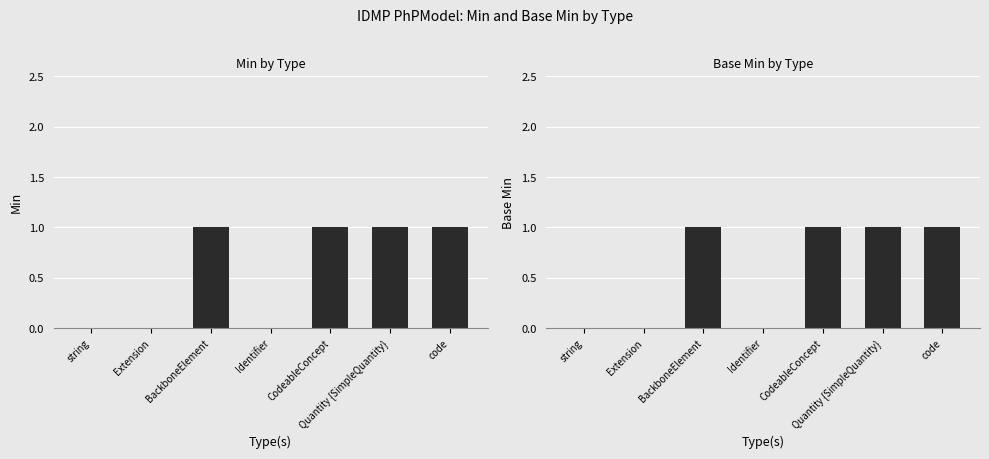

Does the chart contain any negative values?

No